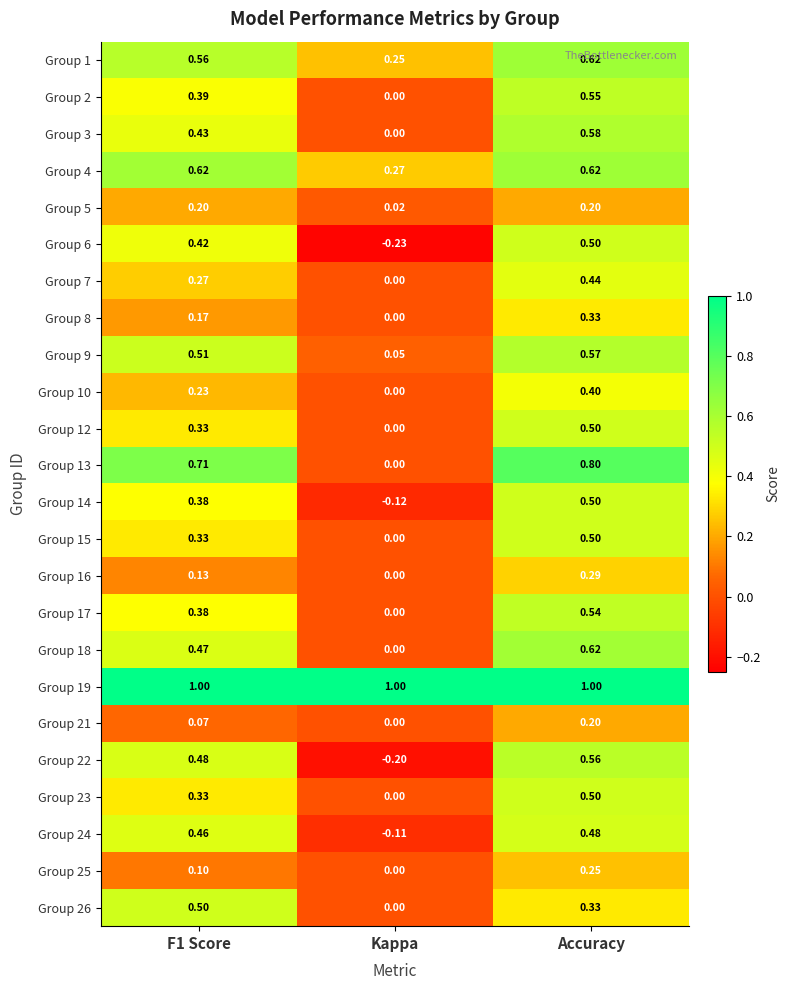

At which label does Group 13 reach its minimum?

Kappa